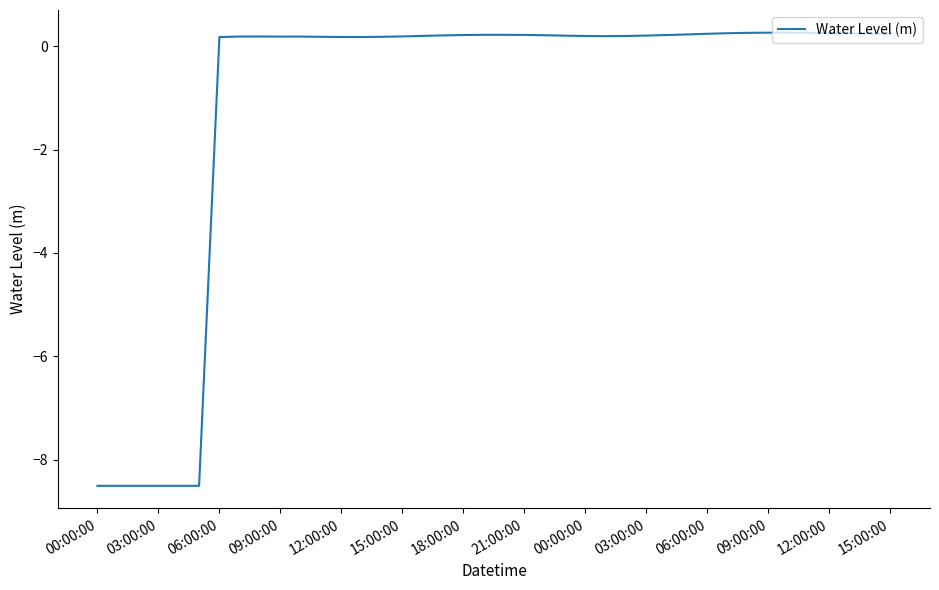

What is the difference between the maximum and minimum values?

8.8